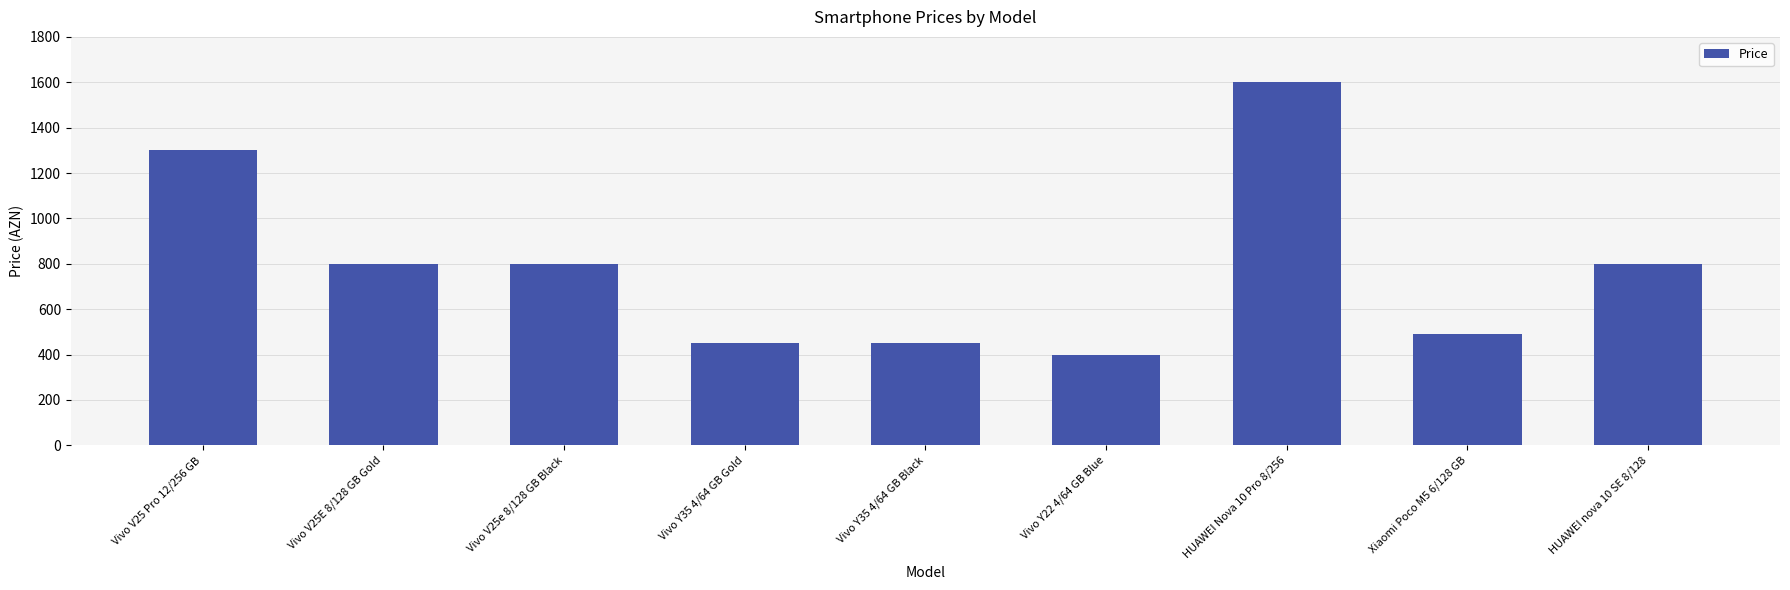

What is the difference between the maximum and second lowest values?

1150.0